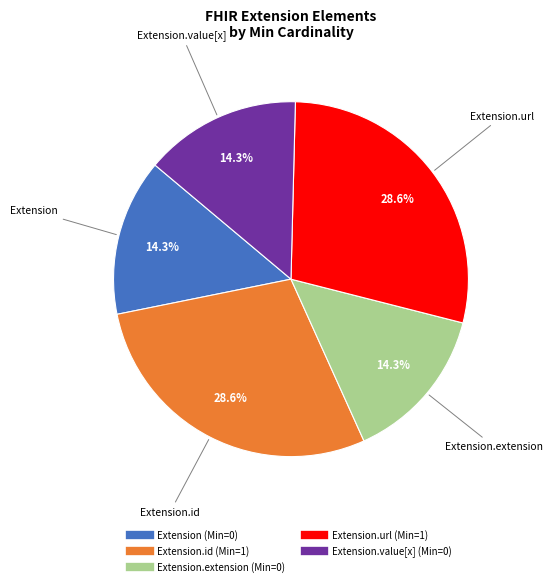

Is there any slice that represents more than half of the pie?

No